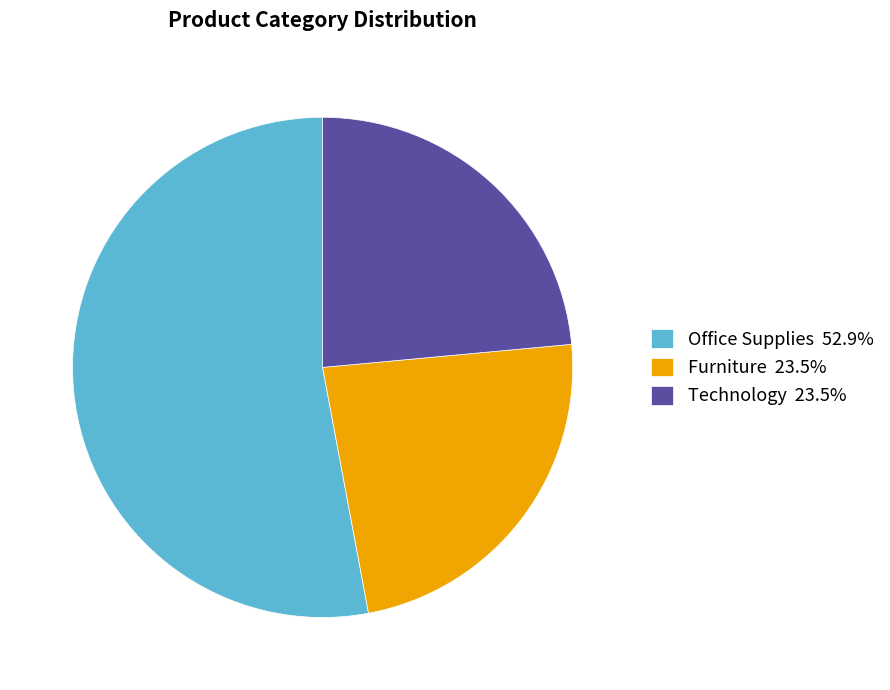

How many segments does this pie chart have?

3